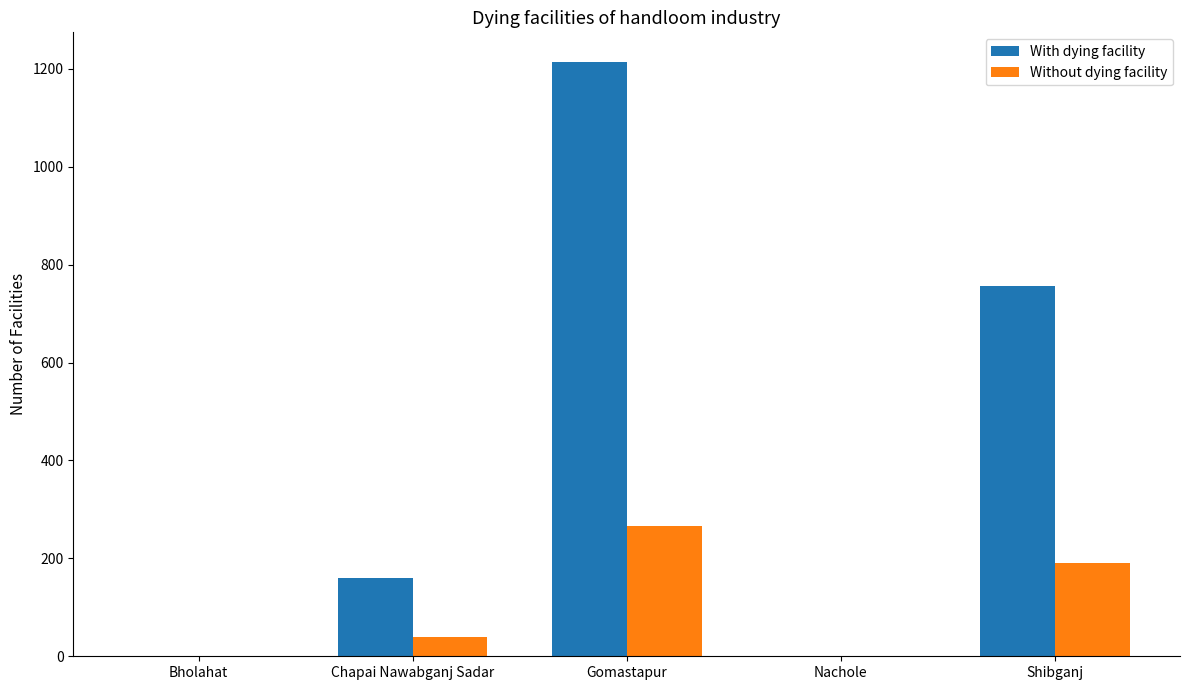

What is the spread (max minus min) of values at Chapai Nawabganj Sadar?

120